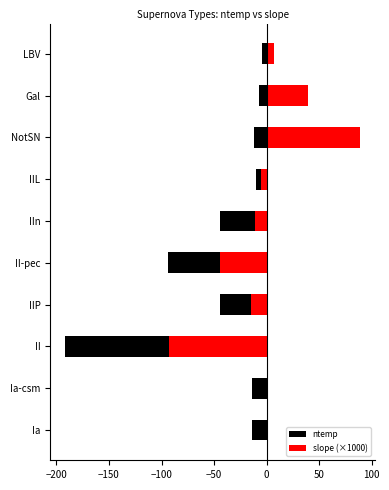

What is the highest value of the ntemp series?

-4.0